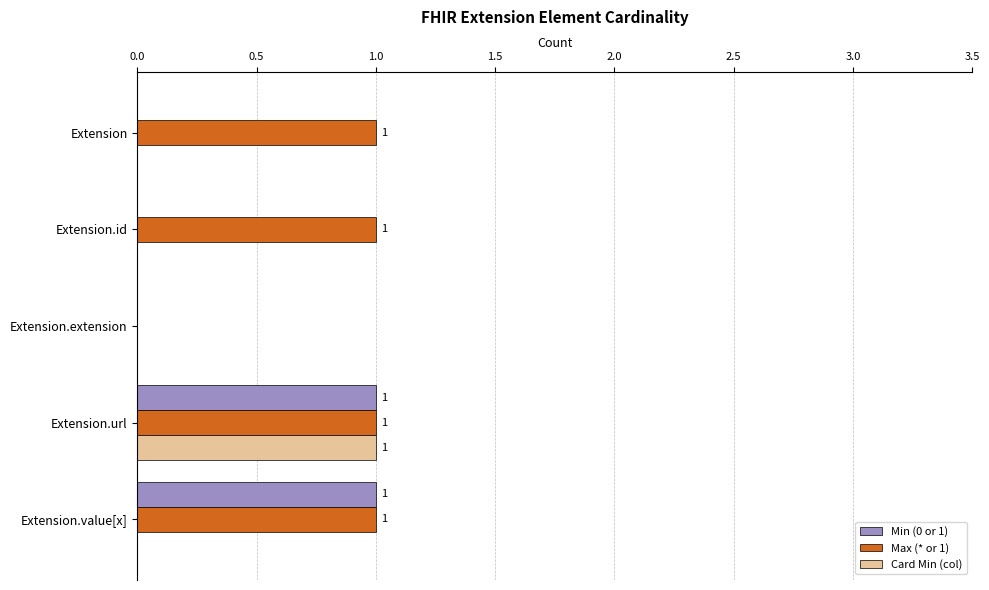

How many positive values does the Max (* or 1) series have?

4